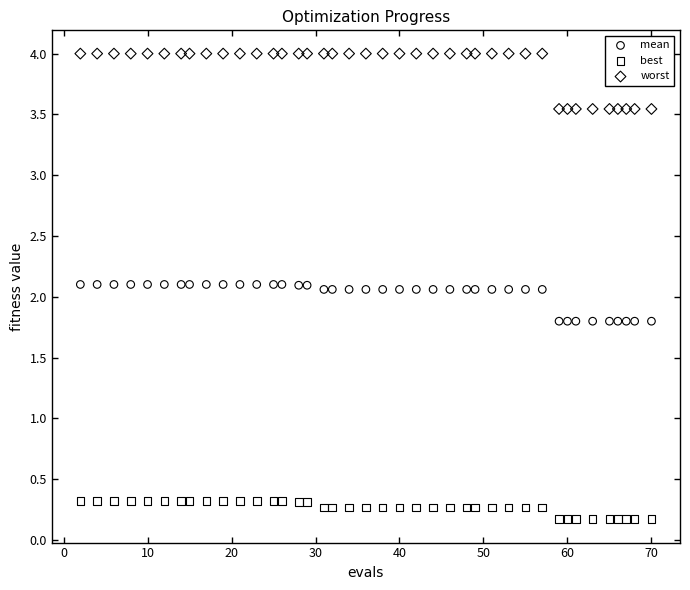

Across all data points, what is the range of Y values (max minus min)?

3.8